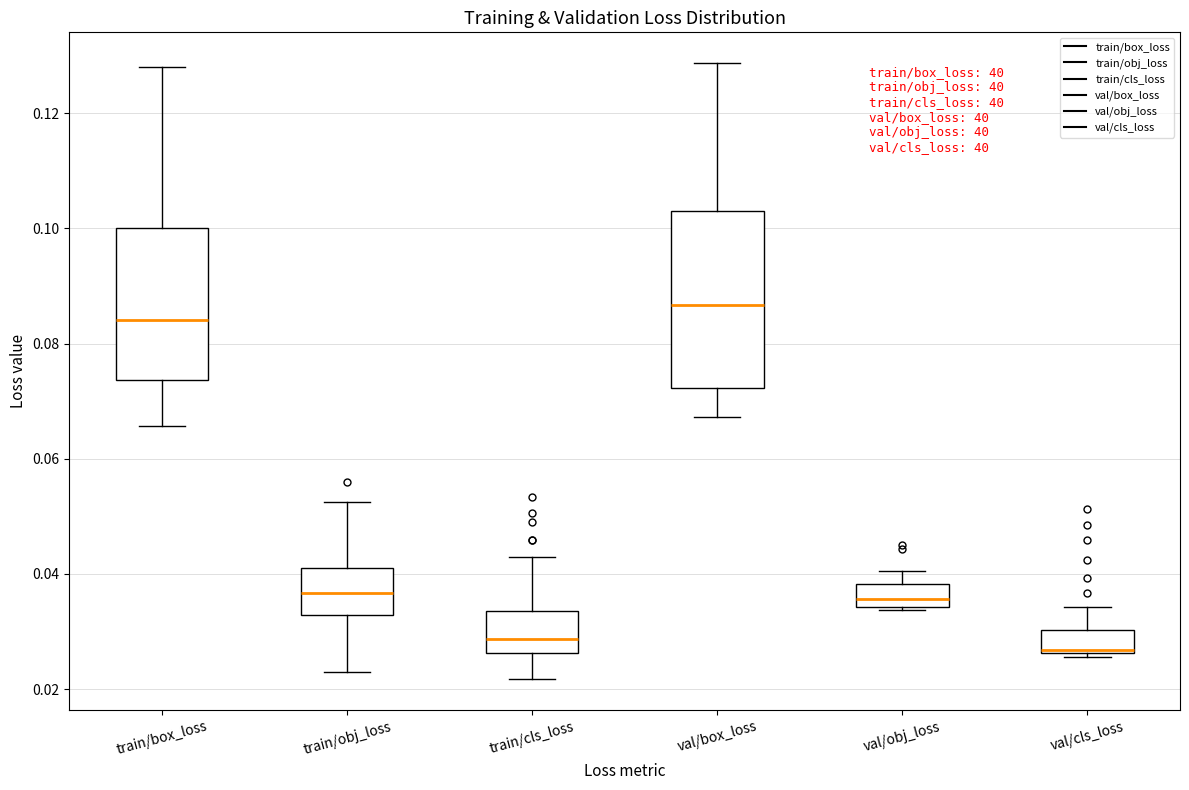

Reading left to right, read every box against the y-axis: the position of its median line, the range the box covers, and the ends of its whiskers. The values are not printed on the chart, so give them approximately, as read against the axis.

train/box_loss: median 0.084, box 0.074 to 0.100, whiskers 0.066 to 0.128
train/obj_loss: median 0.036, box 0.032 to 0.042, whiskers 0.024 to 0.052
train/cls_loss: median 0.028, box 0.026 to 0.034, whiskers 0.022 to 0.042
val/box_loss: median 0.086, box 0.072 to 0.104, whiskers 0.068 to 0.128
val/obj_loss: median 0.036, box 0.034 to 0.038, whiskers 0.034 to 0.040
val/cls_loss: median 0.026, box 0.026 to 0.030, whiskers 0.026 (just below the box's lower edge) to 0.034